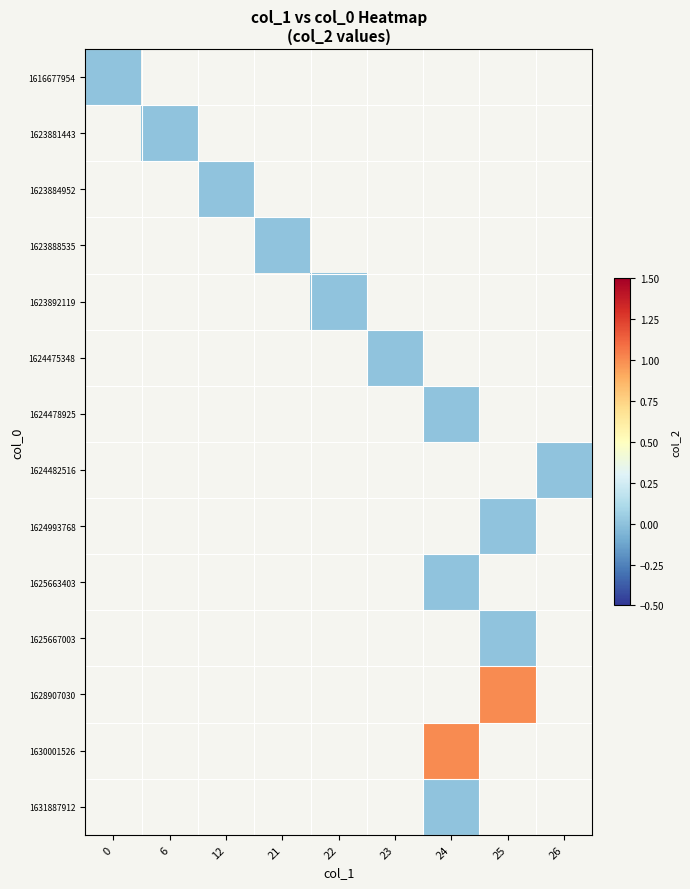

Rank the series by their average value, from lowest to highest.

1616677954, 1623881443, 1623884952, 1623888535, 1623892119, 1624475348, 1624478925, 1624482516, 1624993768, 1625663403, 1625667003, 1628907030, 1630001526, 1631887912